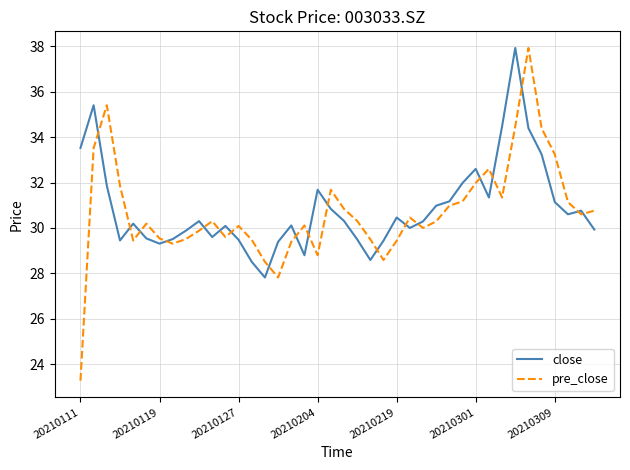

What is the greatest value displayed?

37.9